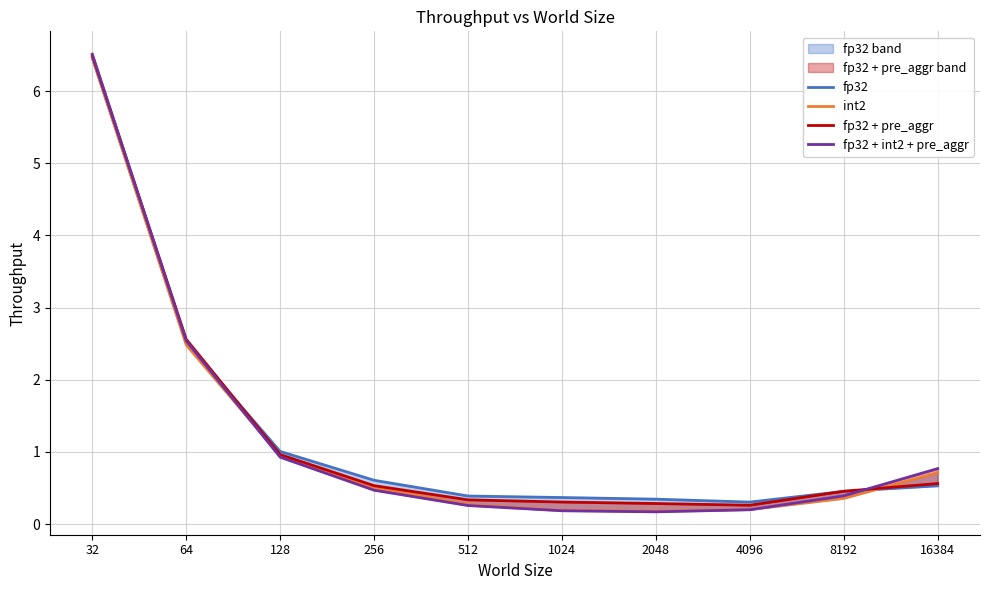

Which label corresponds to the smallest value in the chart?

2048